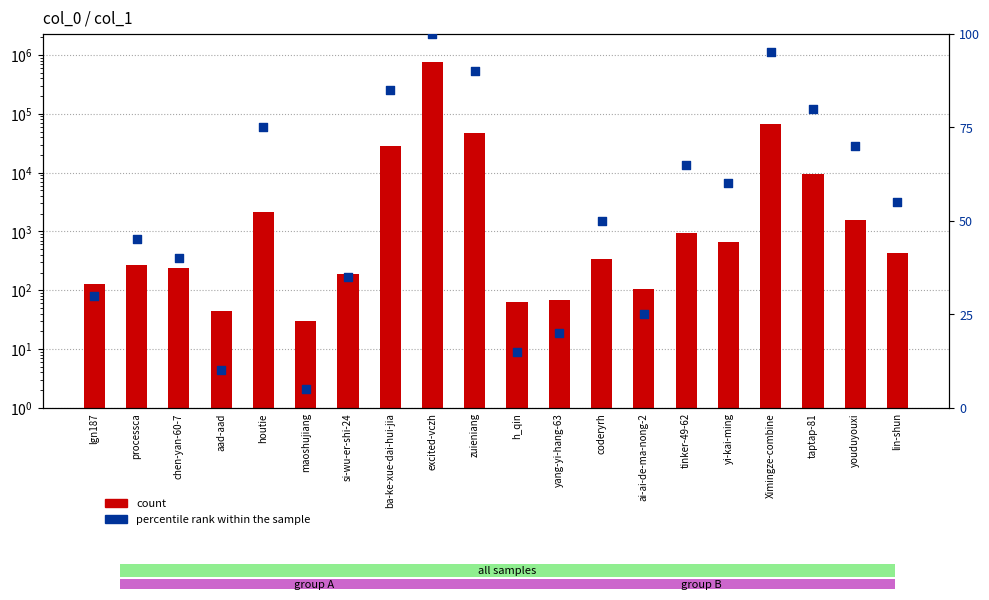

Is the value of count at zuieniang greater than the value of percentile rank within the sample at ba-ke-xue-dai-hui-jia?

Yes